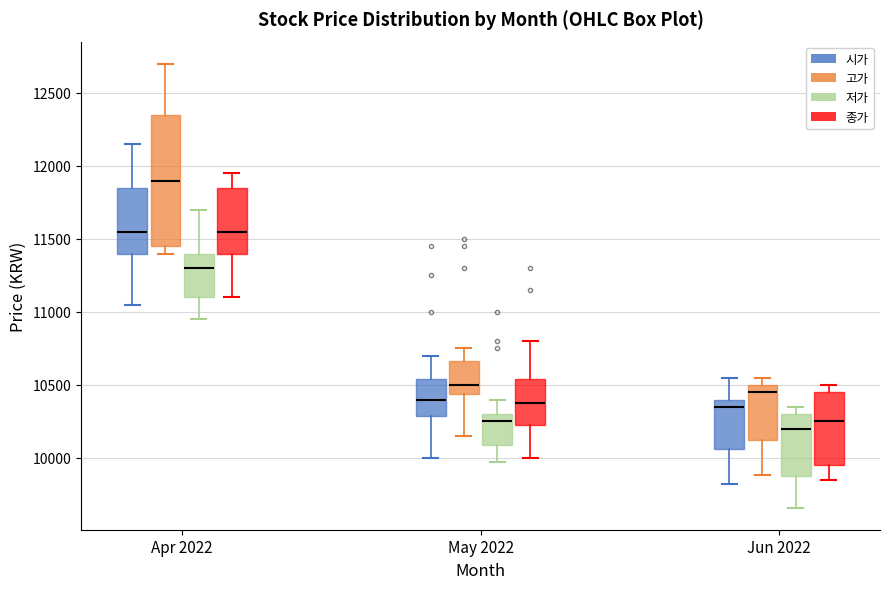

Which box's median line is the lowest?

Jun 2022 (저가)